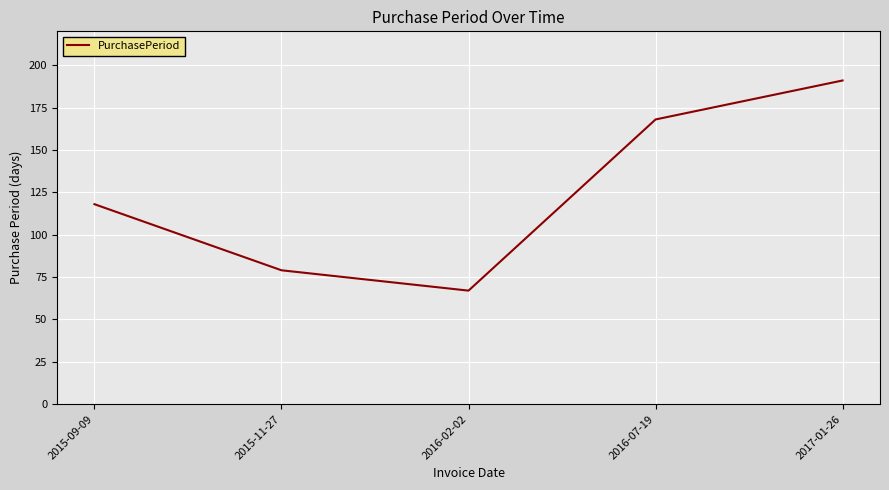

What is the average value?

125